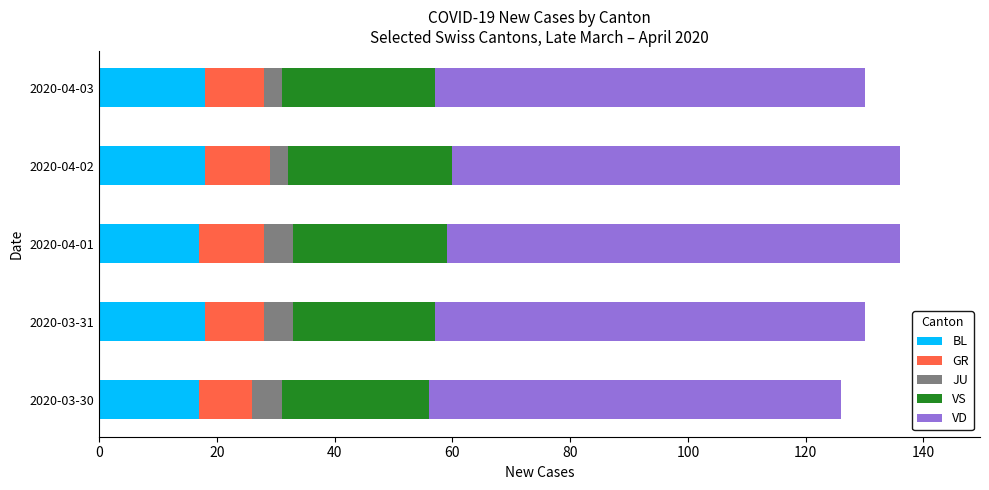

What is the minimum value for BL?

17